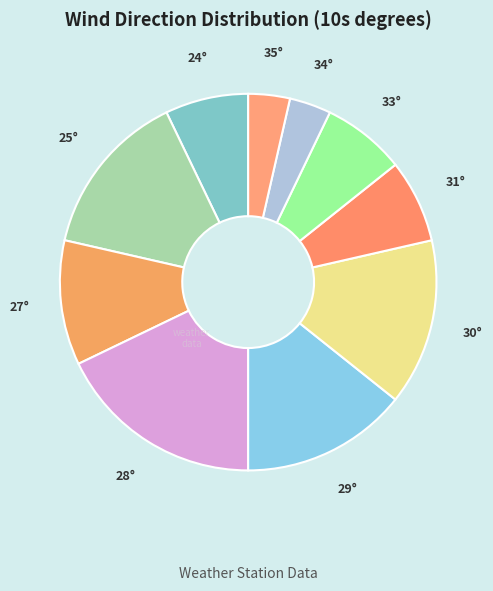

Between 25° and 28°, which is larger?

28°